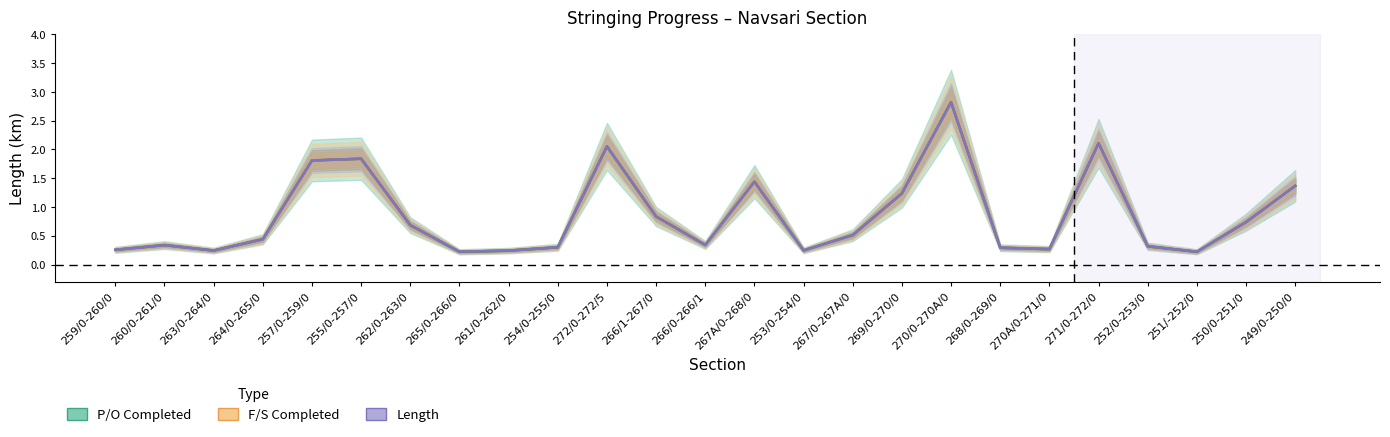

True or false: F/S Completed has a value of 0.3 at 252/0-253/0.

True